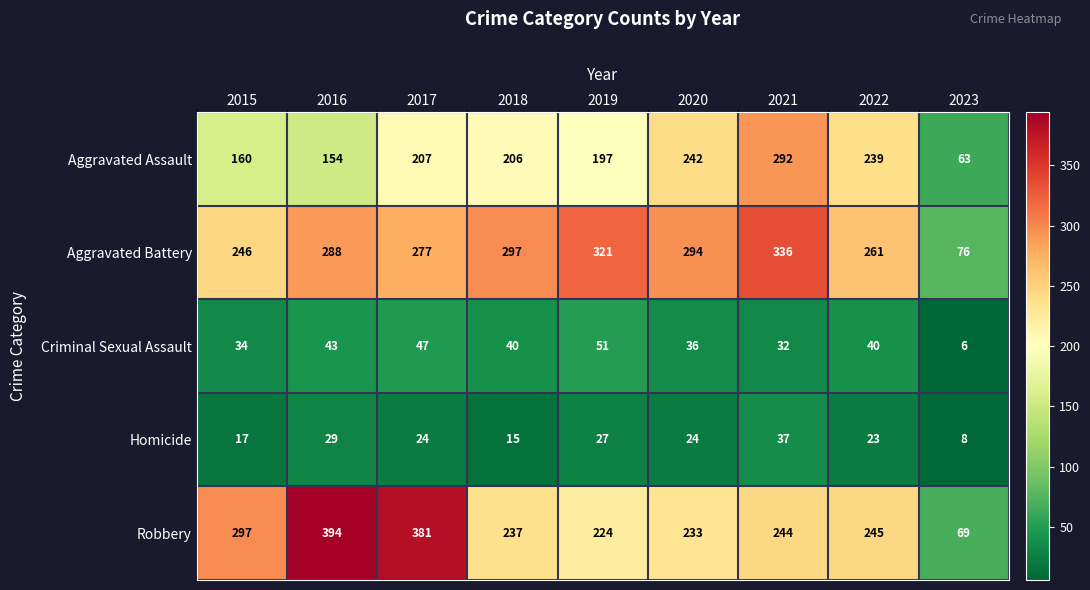

Which series changed the most between 2016 and 2023?

Robbery